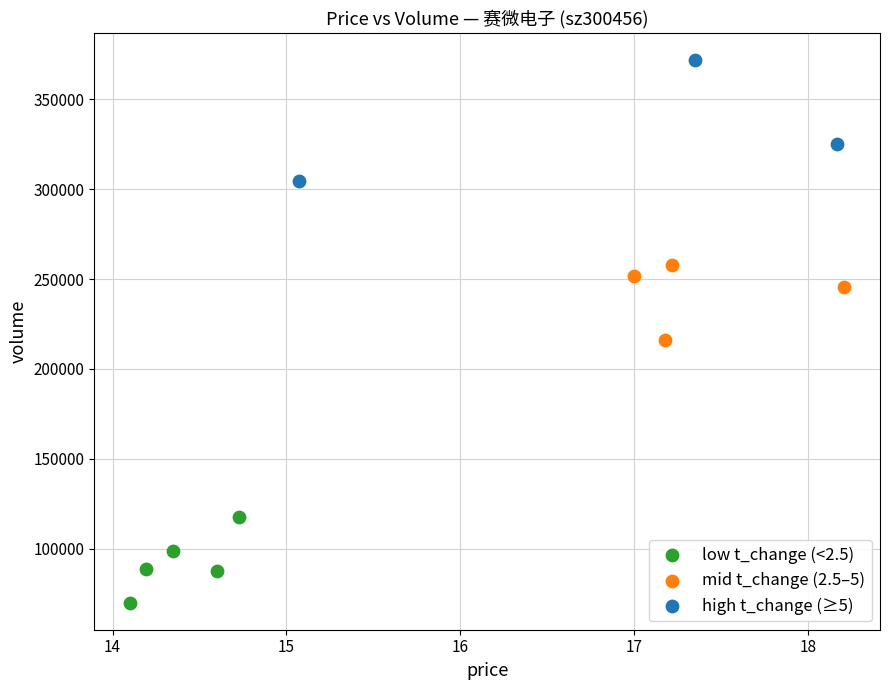

Which series reaches the minimum Y coordinate?

low t_change (<2.5)